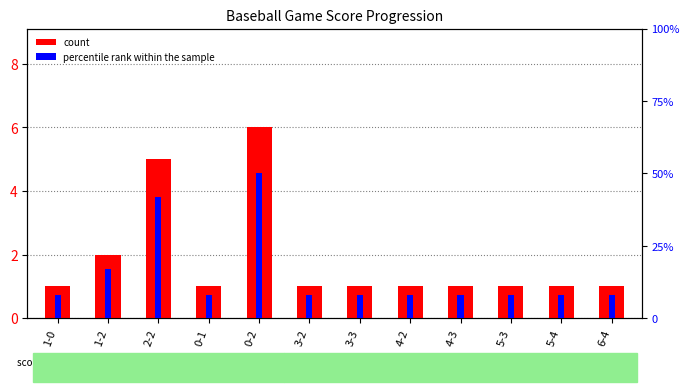

Is the value of count at 2-2 greater than the value of percentile rank within the sample at 6-4?

No